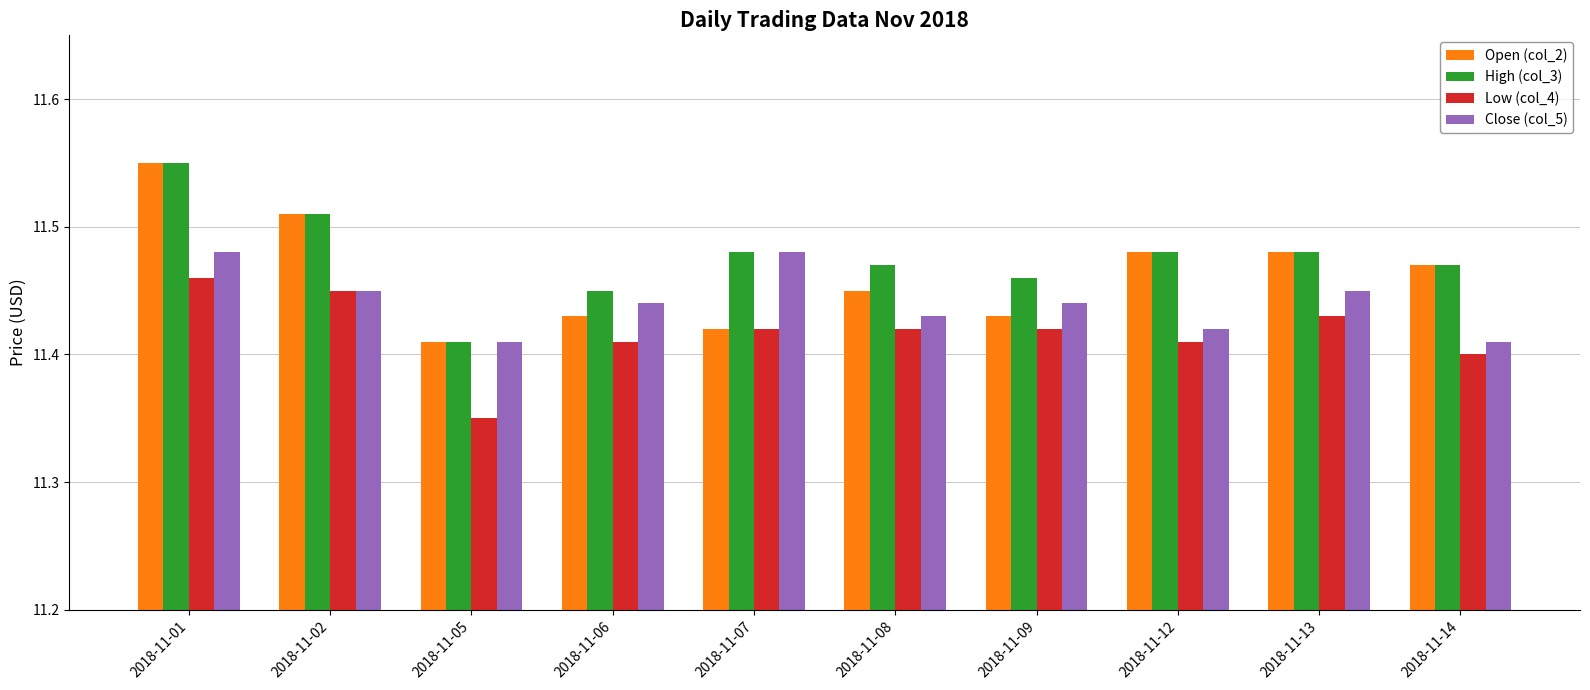

What is the difference between the highest and lowest values at 2018-11-02?

0.1